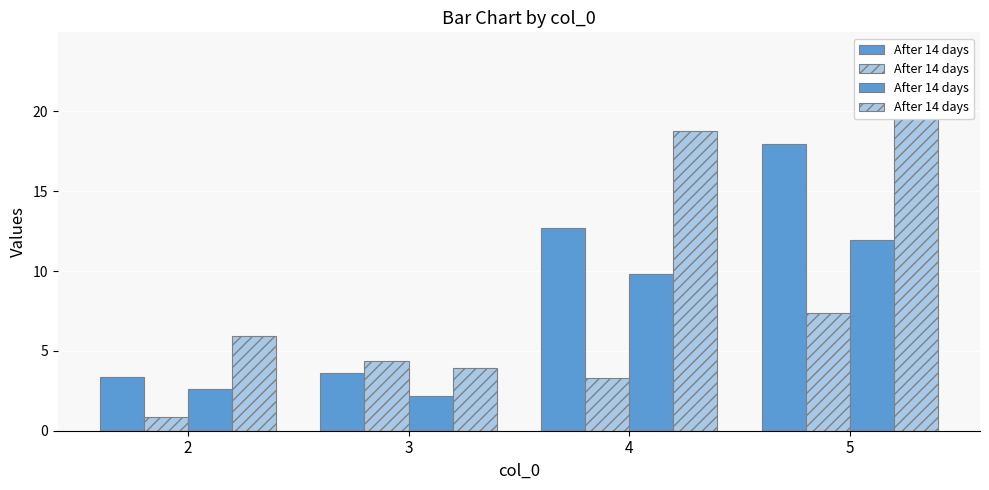

How many data points are above 18?

2